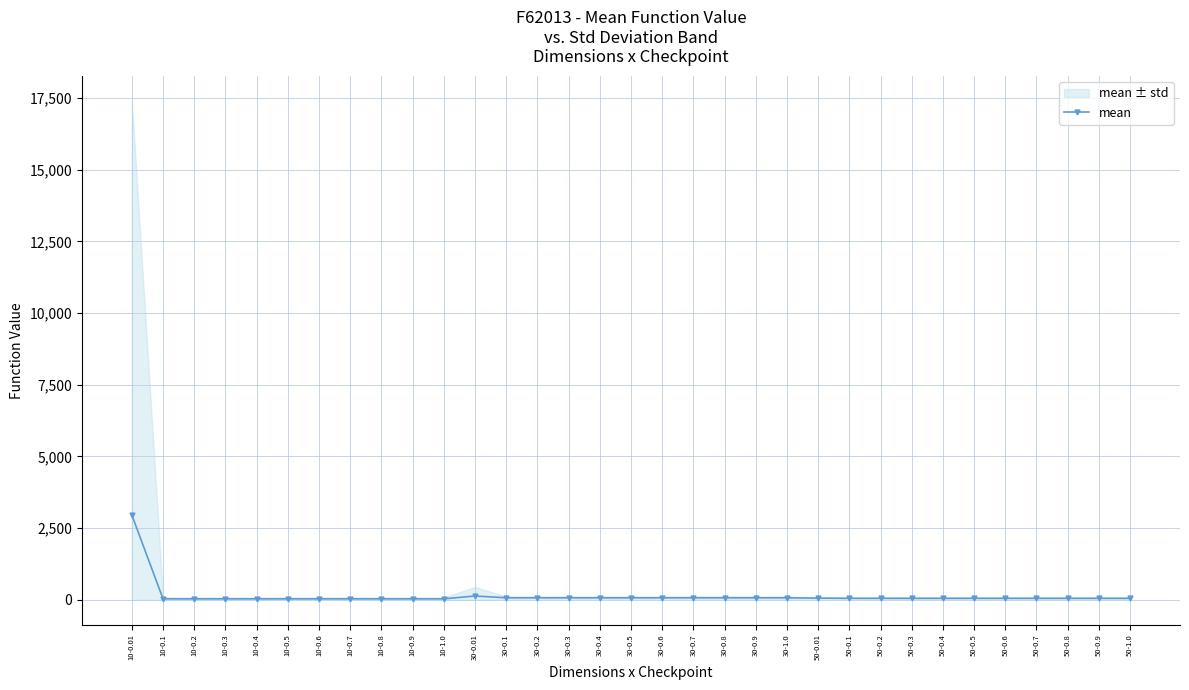

What is the difference between the values at 50-0.1 and 10-0.9?

18.0